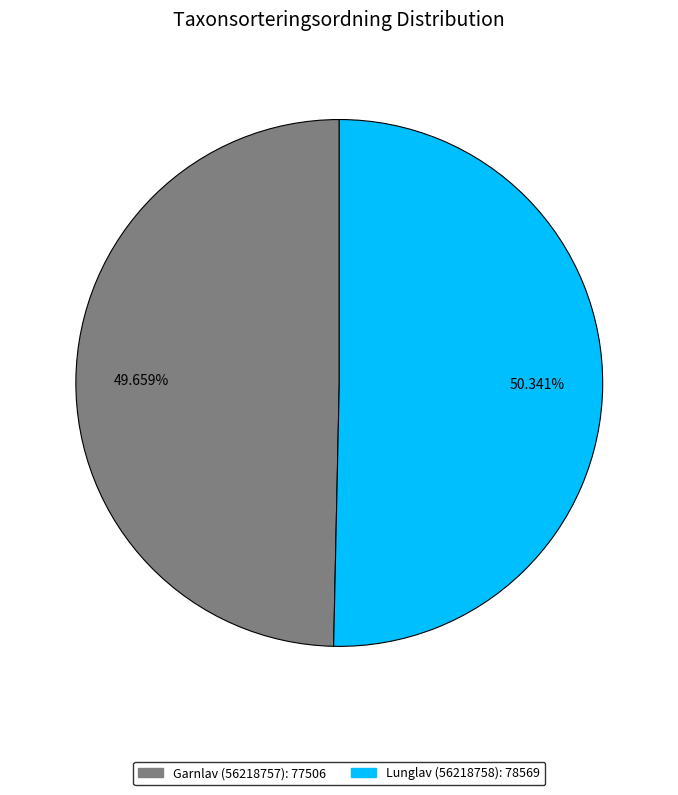

Does any single category account for the majority?

Yes